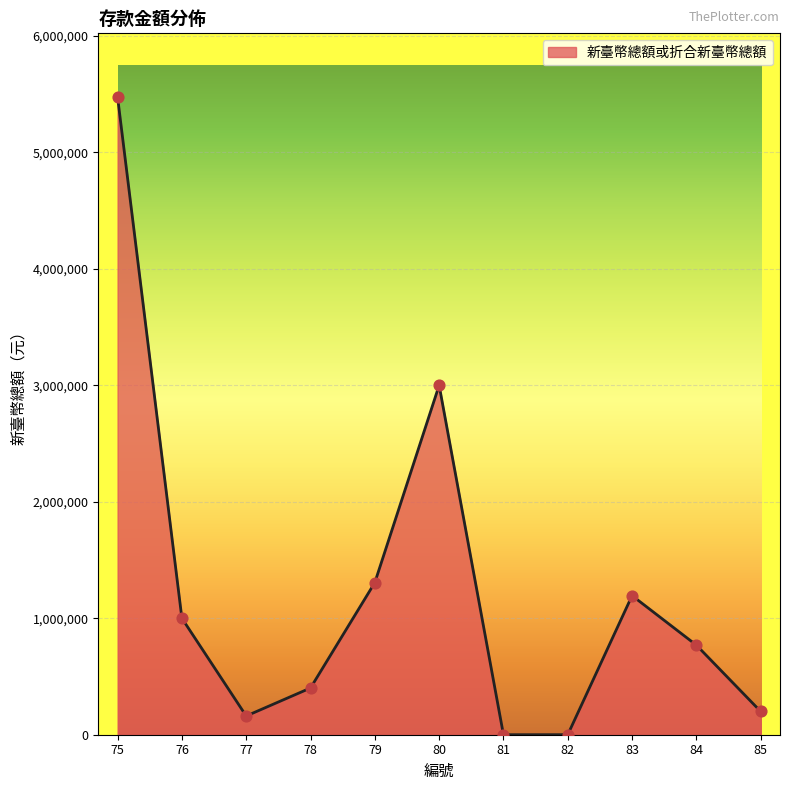

Approximately how many times larger is the value at 85 compared to 80?

0.1